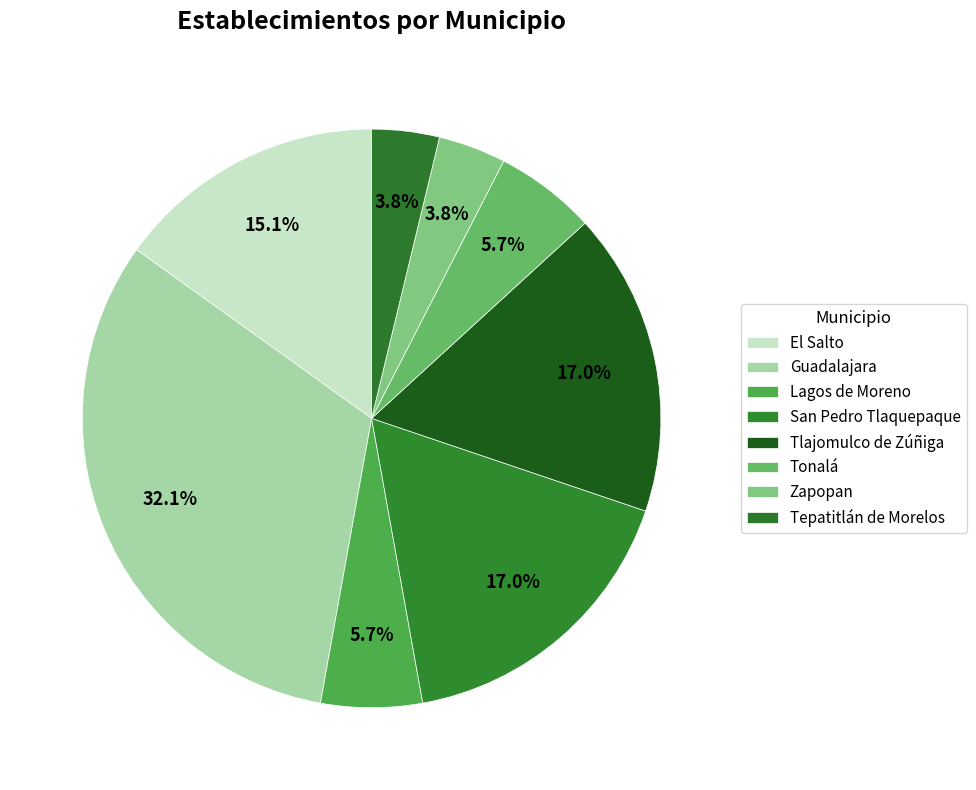

Count the number of slices in the pie.

8